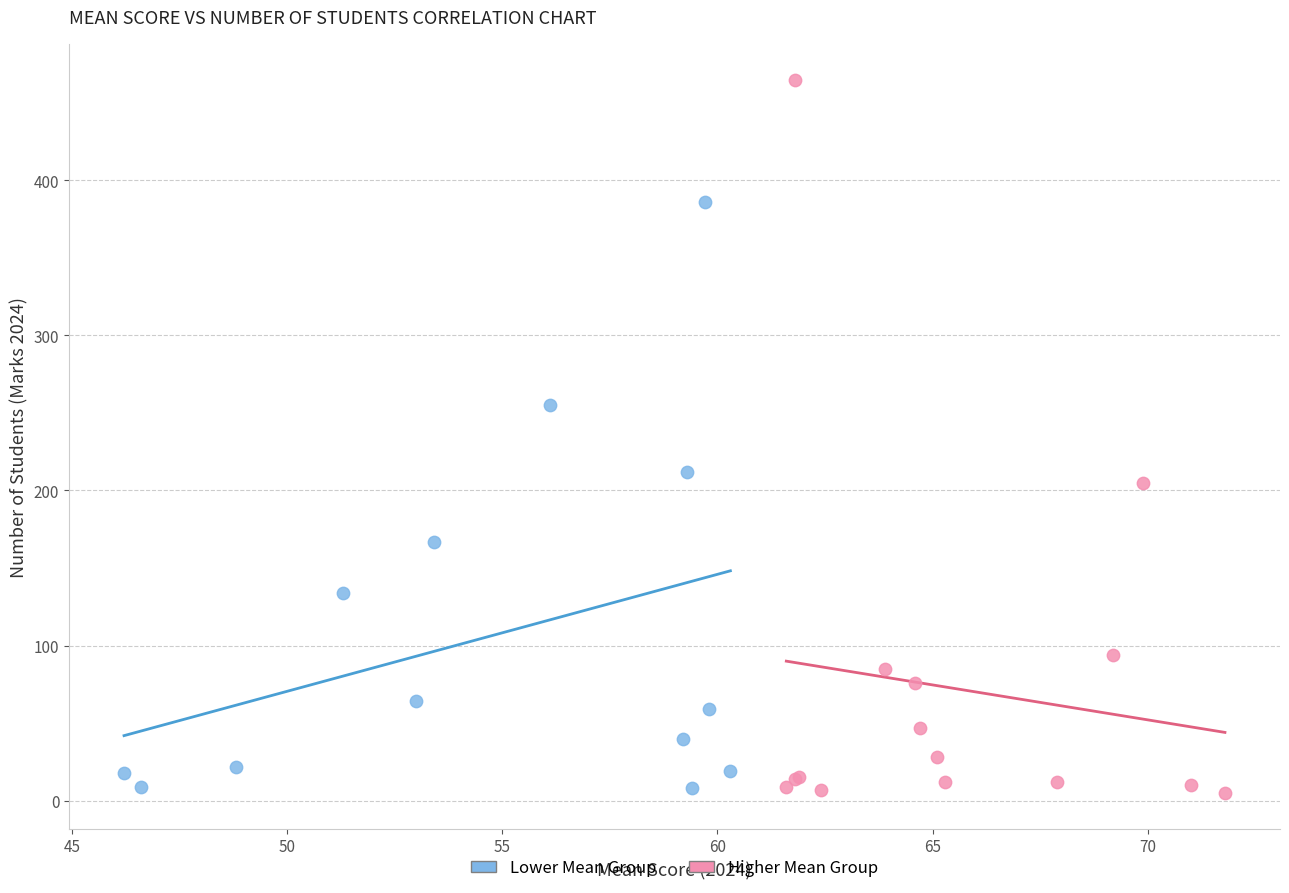

Which series contains the highest Y value?

Higher Mean Group